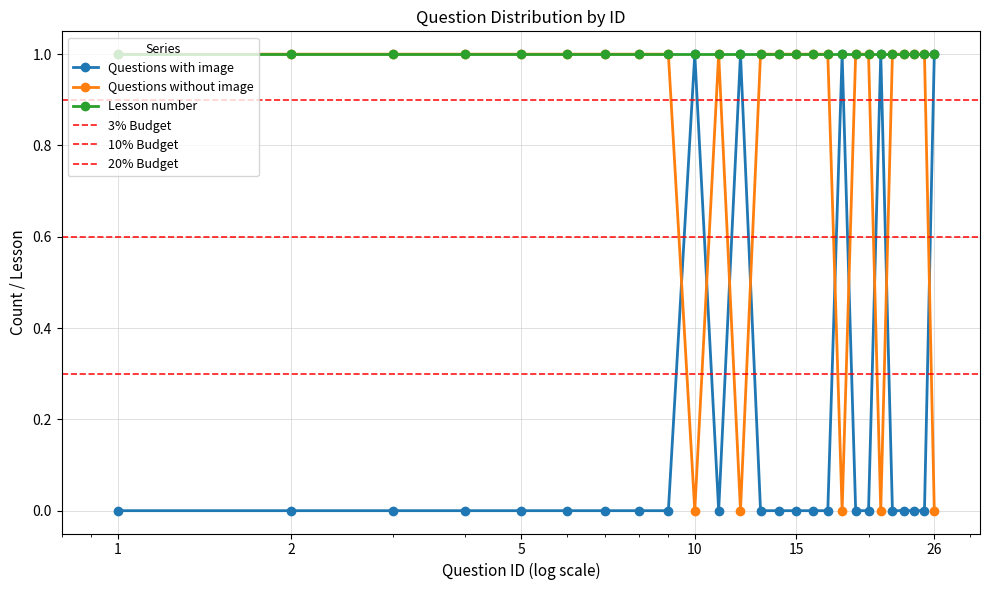

True or false: Questions with image has more than 0 points higher than both neighbors.

True